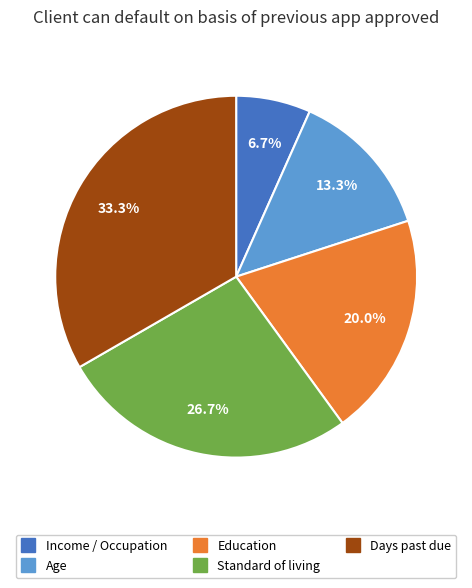

Count the number of slices in the pie.

5